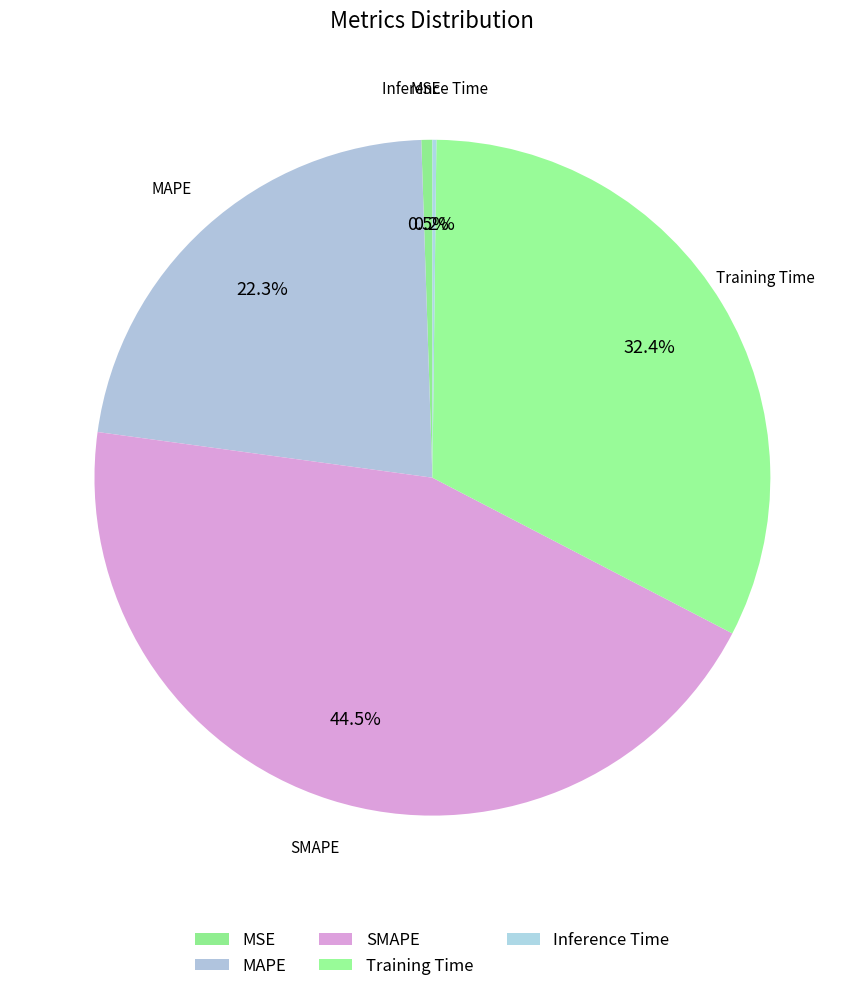

Does any single category account for the majority?

No